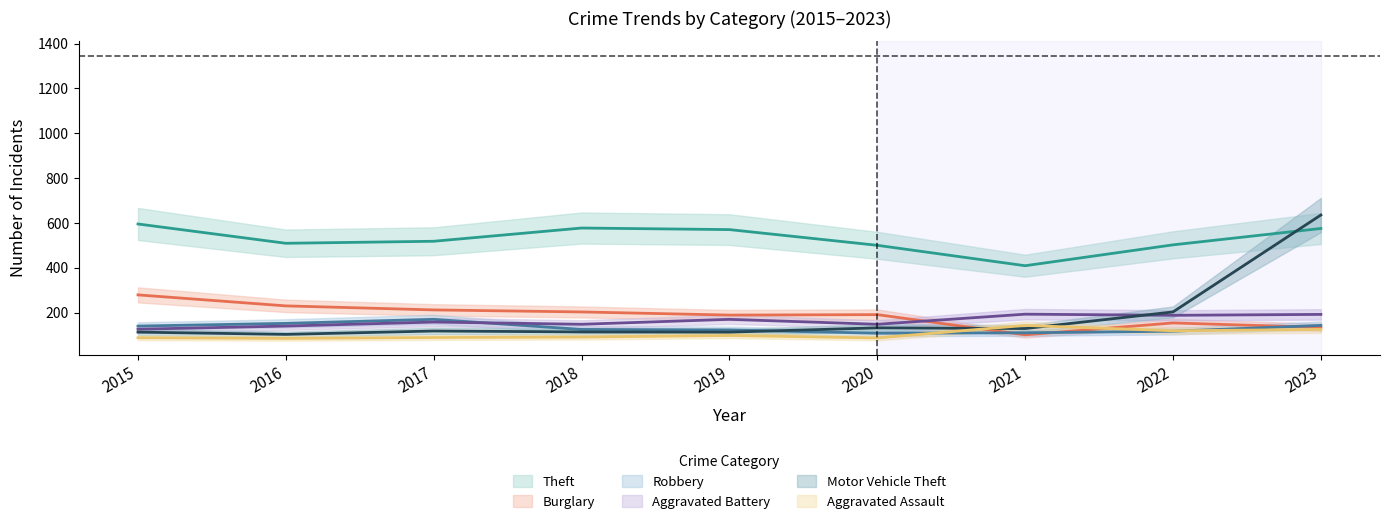

Count the number of categories in the chart.

9